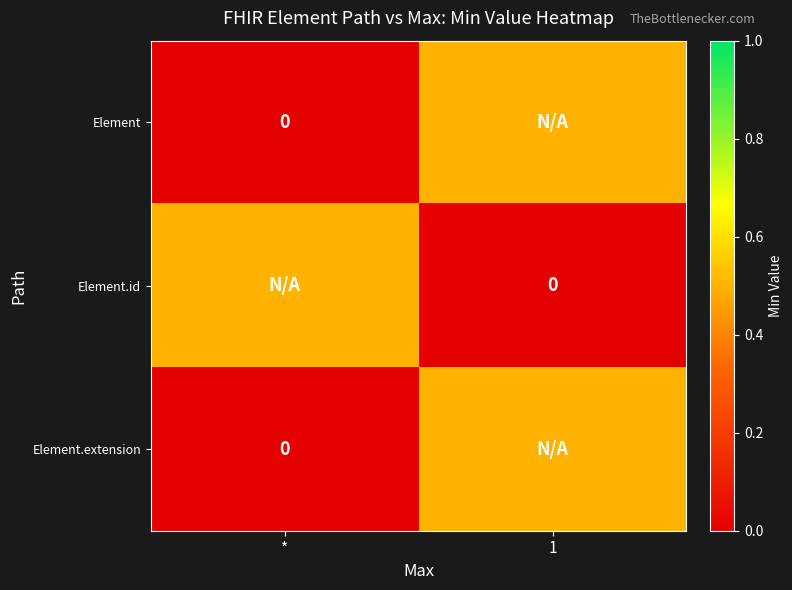

List the labels in order of Element value, smallest first.

*, 1